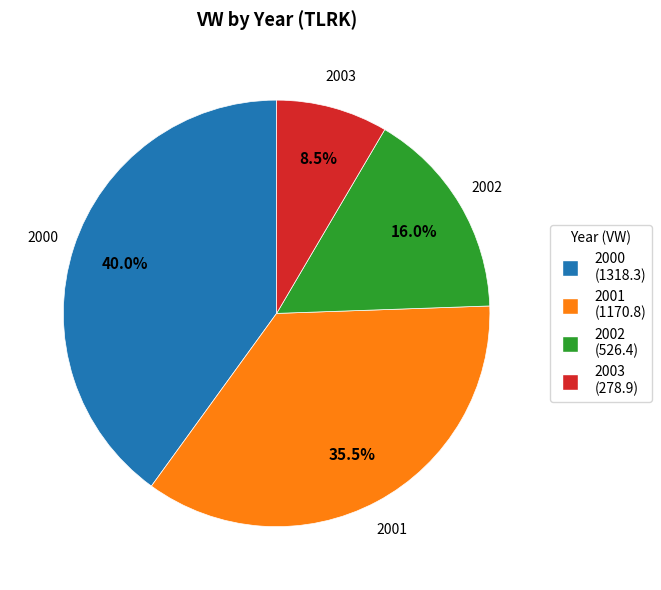

Which has a higher value, 2000 or 2002?

2000